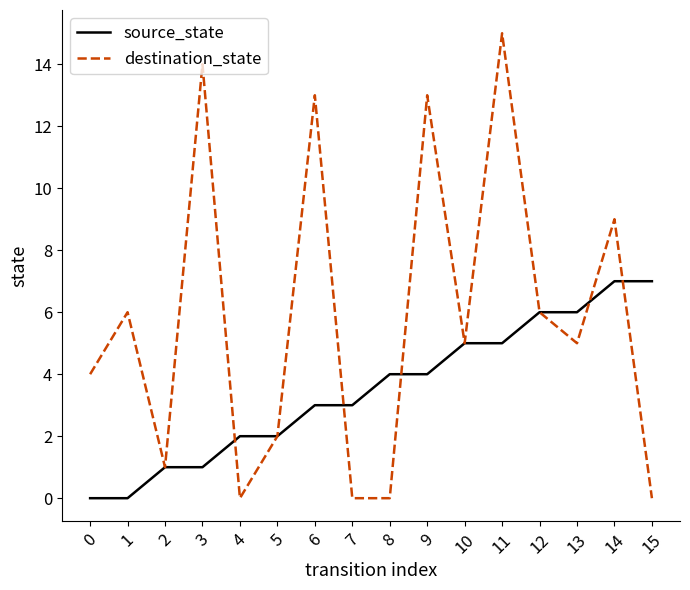

True or false: destination_state has more than 1 points higher than both neighbors.

True